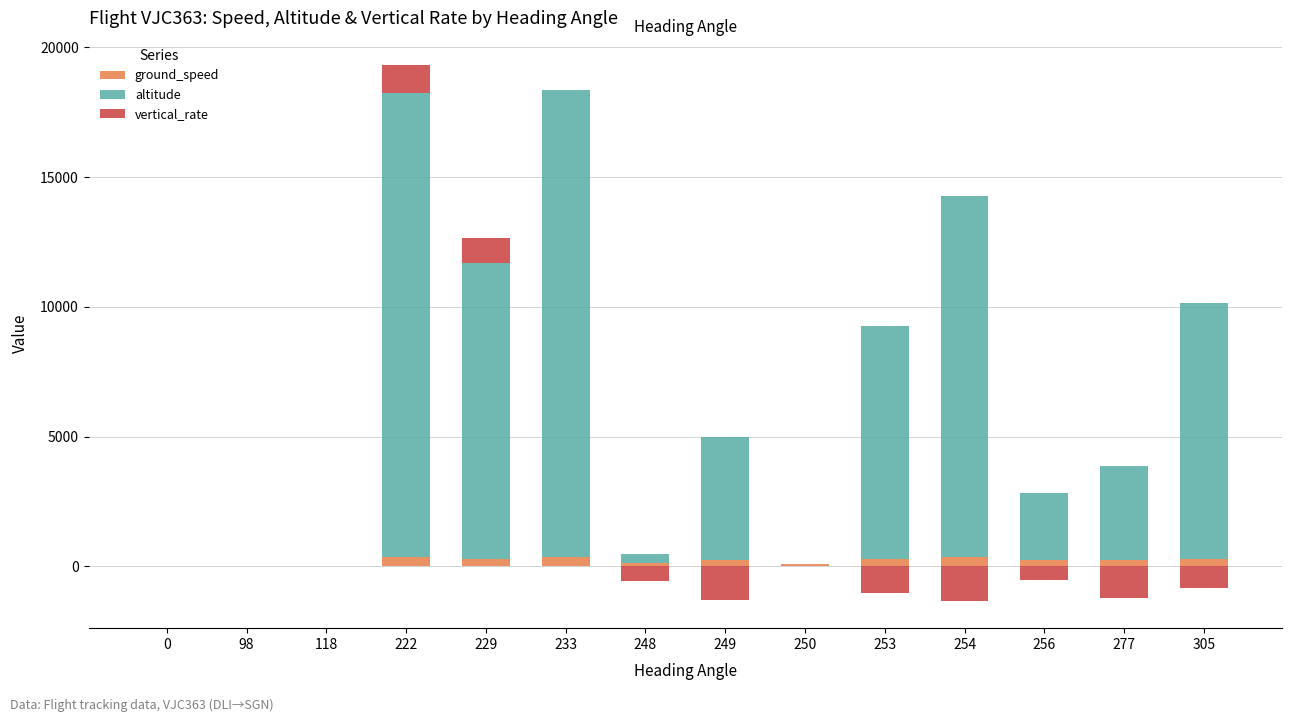

Is the value of ground_speed at 248 greater than the value of vertical_rate at 118?

Yes